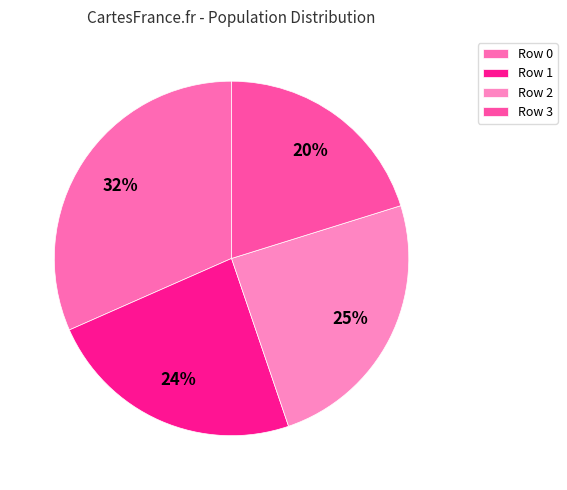

Rank the categories by value from lowest to highest.

Row 3, Row 1, Row 2, Row 0